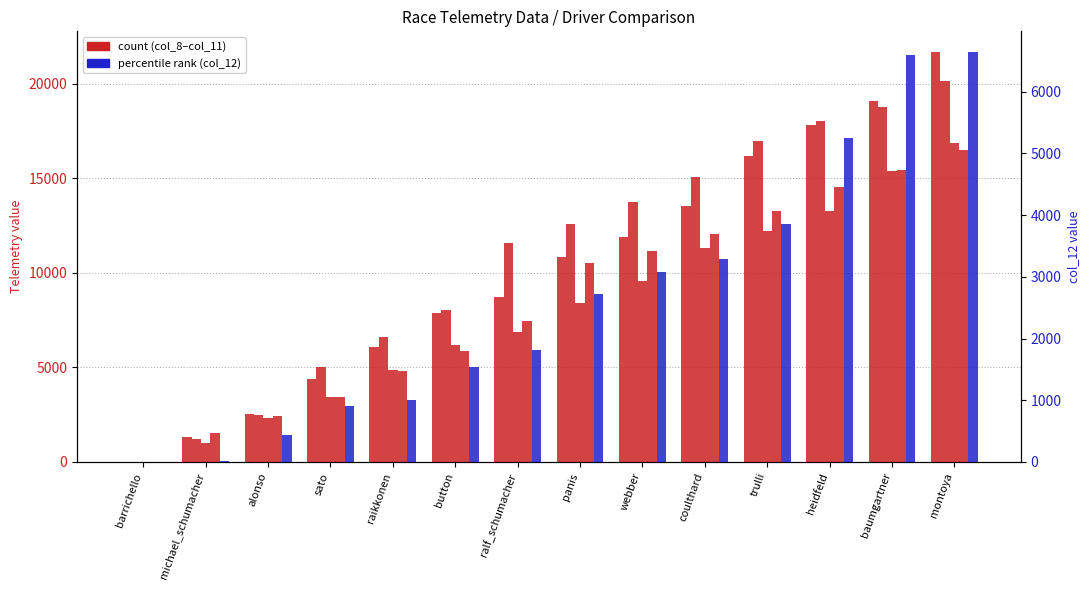

Rank the series at michael_schumacher from lowest to highest value.

col_12 (percentile), col_8